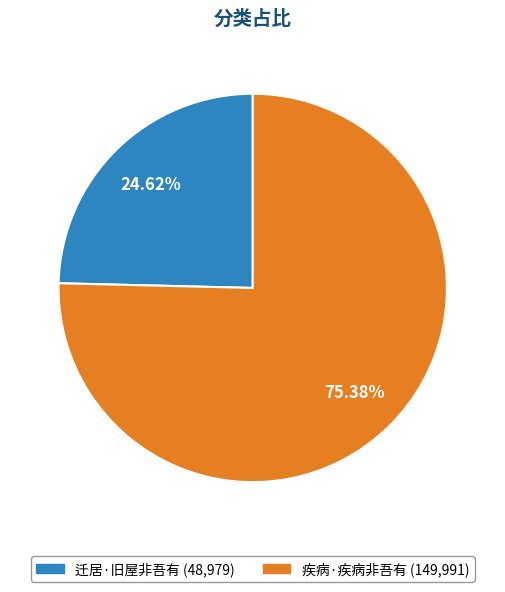

Is there any slice that represents more than half of the pie?

Yes